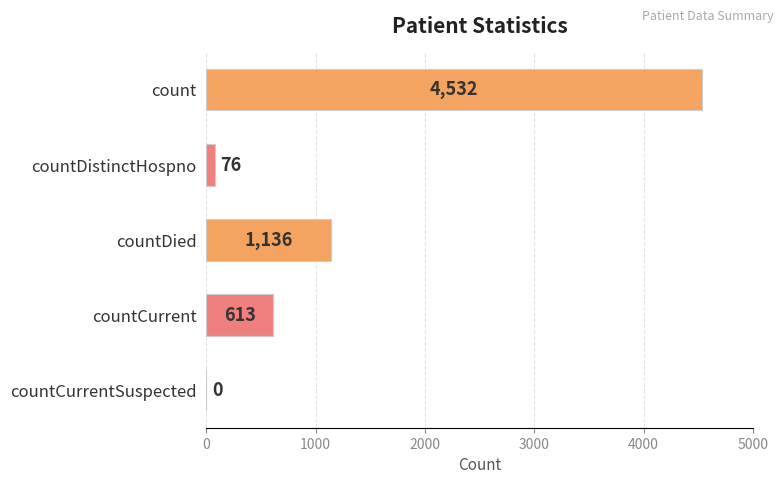

How many data points does each series have?

5